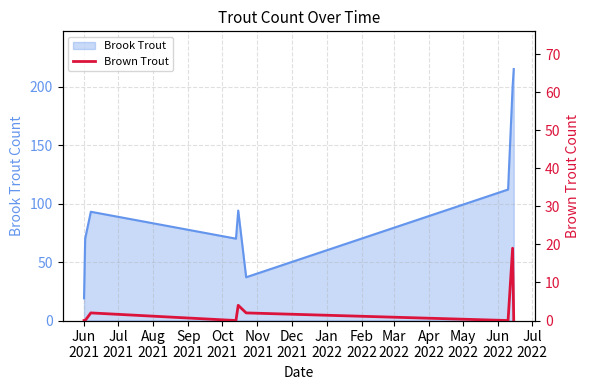

How many values are between 0 and 2?

7